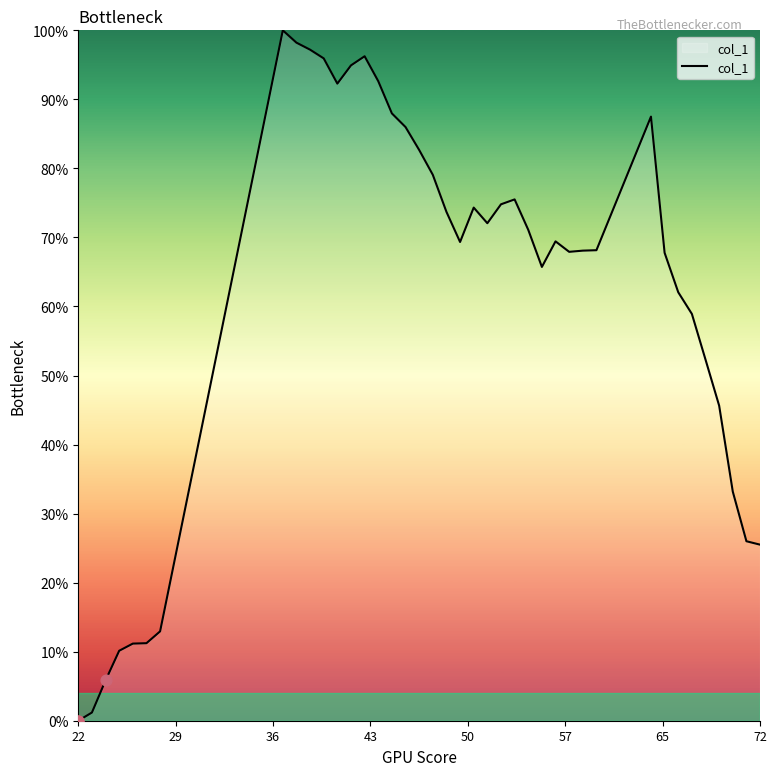

What is the greatest value displayed?

100.0